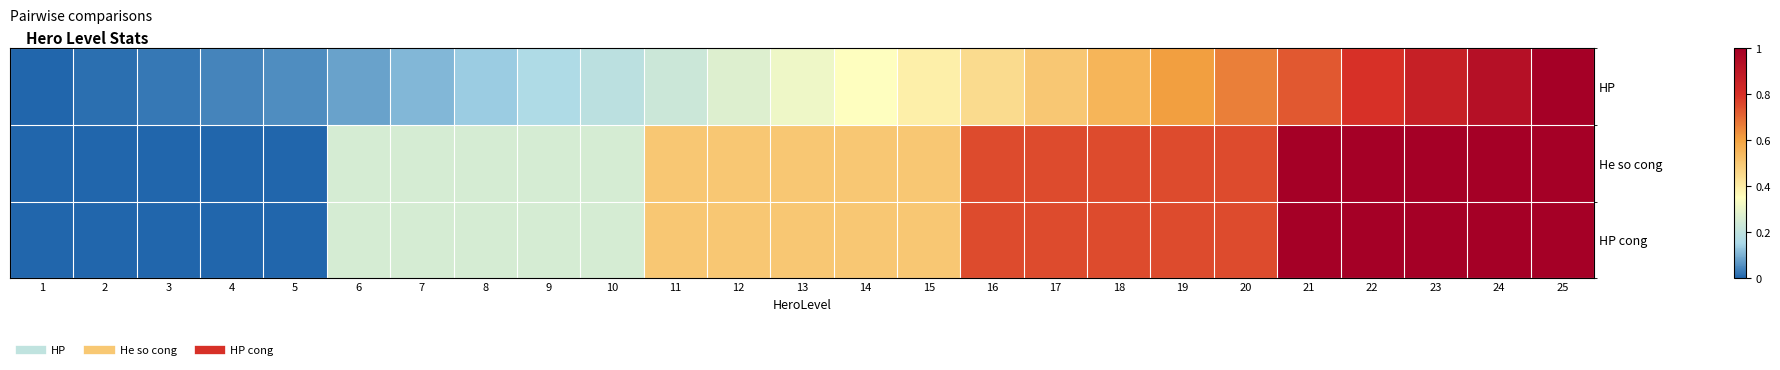

Reading right to left, what are all the values shown in this chart?

HP: 25=1.0	24=0.9	23=0.9	22=0.8	21=0.7	20=0.7	19=0.6	18=0.6	17=0.5	16=0.4	15=0.4	14=0.4	13=0.3	12=0.3	11=0.2	10=0.2	9=0.2	8=0.1	7=0.1	6=0.1	5=0.1	4=0.0	3=0.0	2=0.0	1=0.0
He so cong: 25=1.0	24=1.0	23=1.0	22=1.0	21=1.0	20=0.8	19=0.8	18=0.8	17=0.8	16=0.8	15=0.5	14=0.5	13=0.5	12=0.5	11=0.5	10=0.2	9=0.2	8=0.2	7=0.2	6=0.2	5=0.0	4=0.0	3=0.0	2=0.0	1=0.0
HP cong: 25=1.0	24=1.0	23=1.0	22=1.0	21=1.0	20=0.8	19=0.8	18=0.8	17=0.8	16=0.8	15=0.5	14=0.5	13=0.5	12=0.5	11=0.5	10=0.2	9=0.2	8=0.2	7=0.2	6=0.2	5=0.0	4=0.0	3=0.0	2=0.0	1=0.0